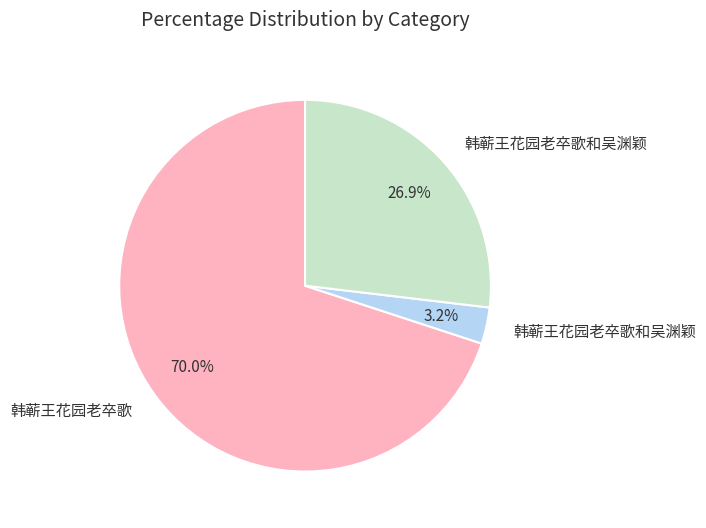

Count the number of slices in the pie.

3